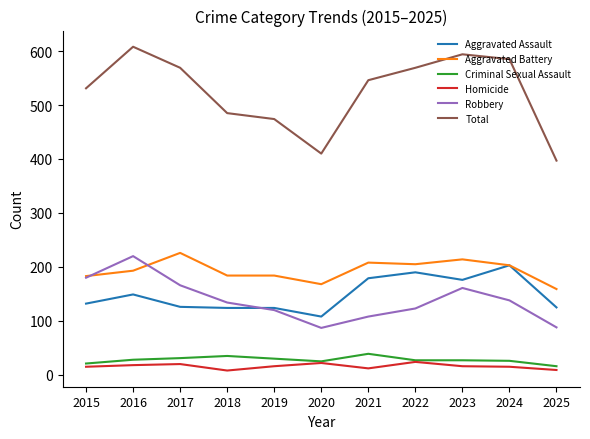

What is the spread (max minus min) of values at 2020?

388